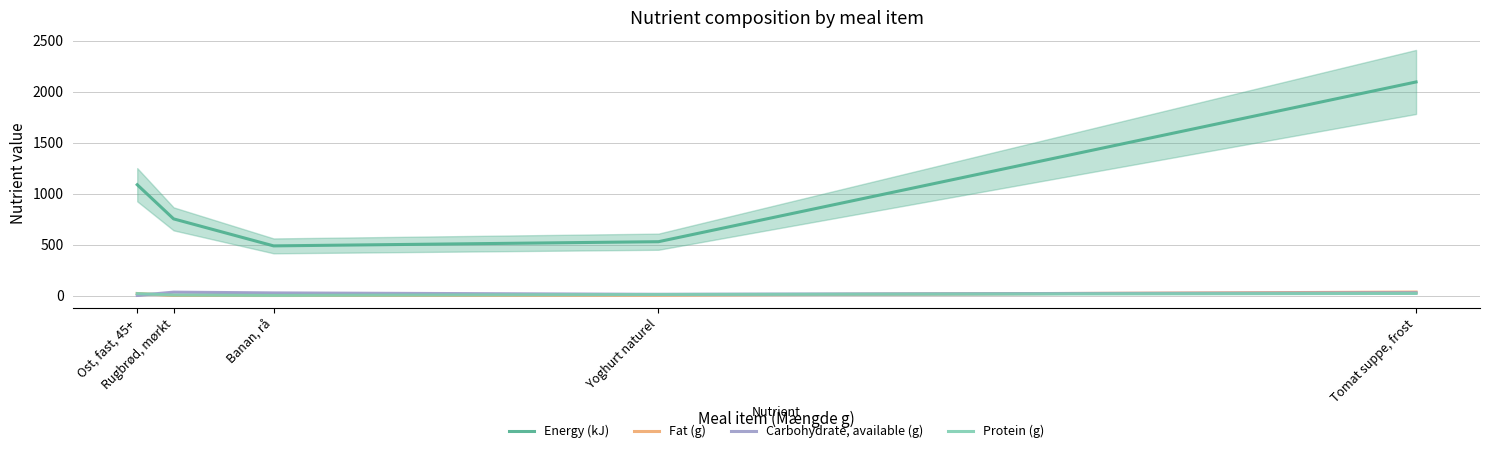

At which category does Carbohydrate, available (g) reach its first local valley?

Yoghurt naturel